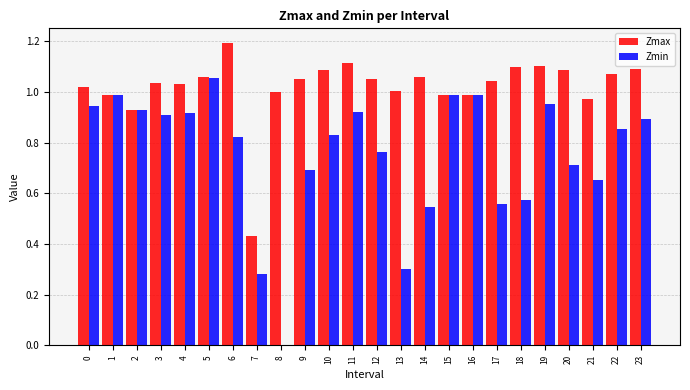

The value of Zmax at 9 is 1.1. True or false?

True